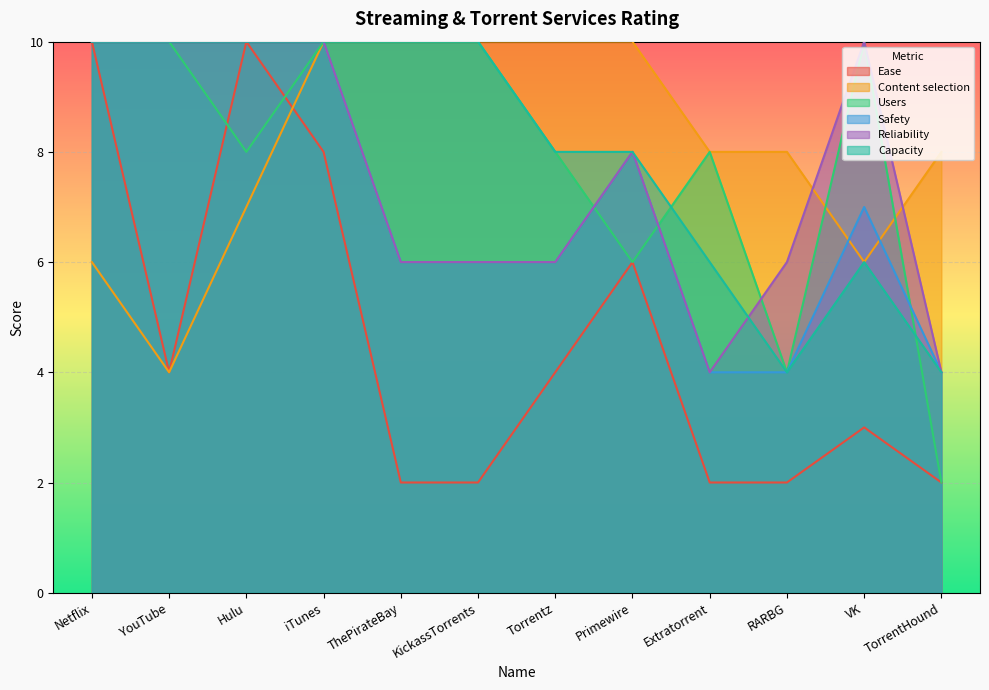

Between Torrentz and KickassTorrents, which is larger?

Torrentz